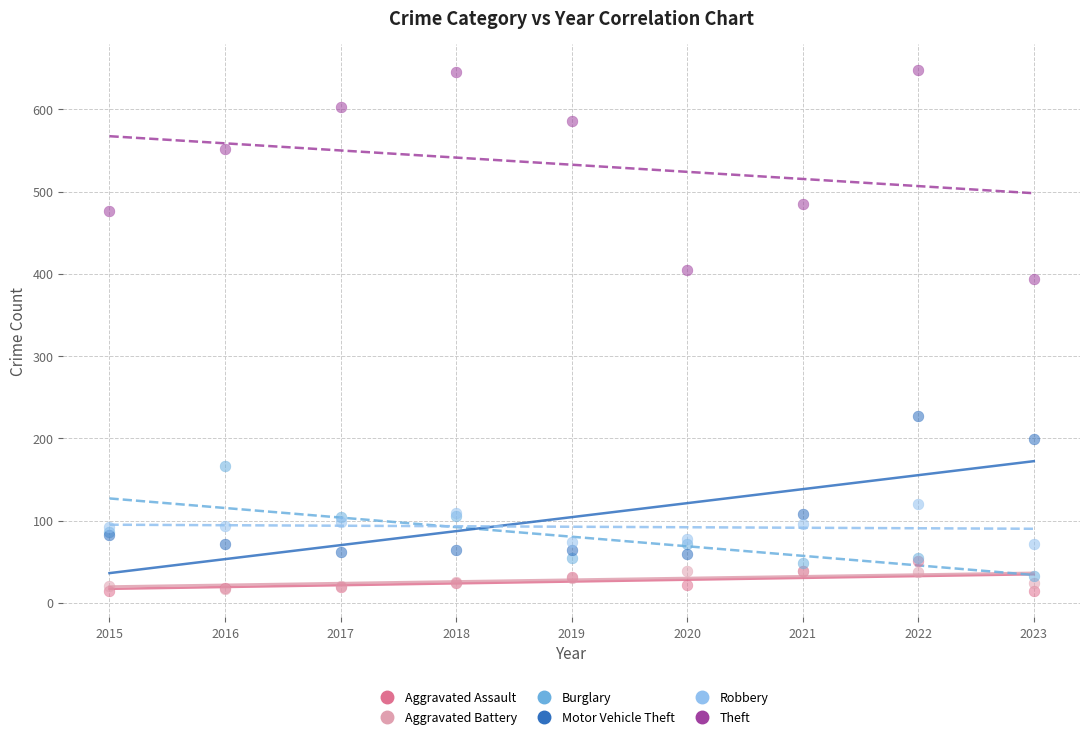

Across all series, what Y value is closest to 331?

394